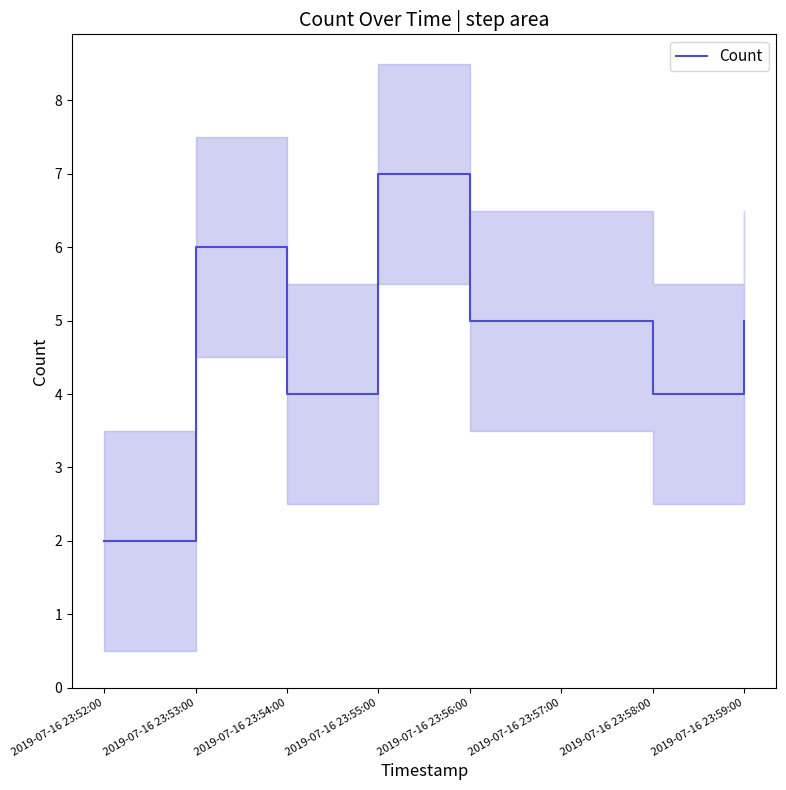

What is the value of the 3rd point from the left?

4